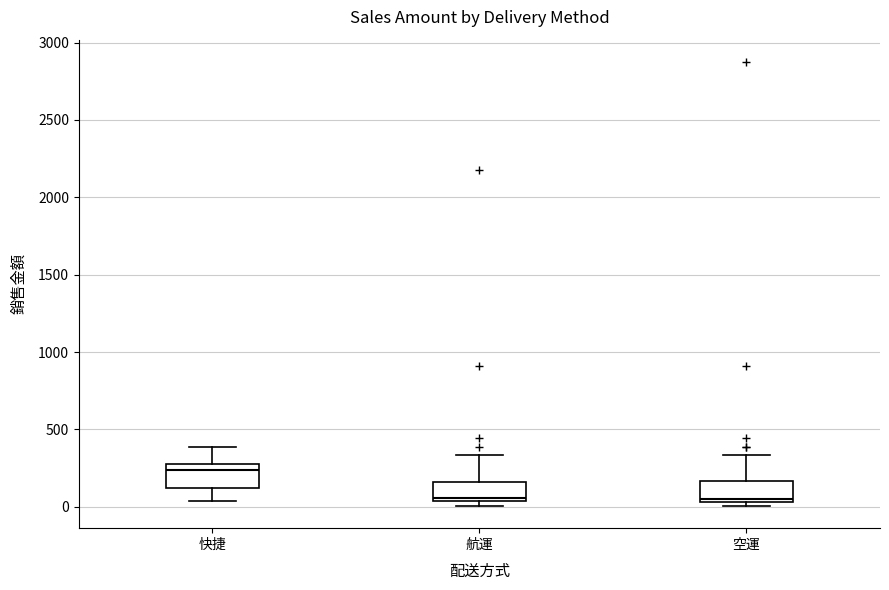

Where is the upper edge of the box for 航運 on the y-axis? The values are not printed on the chart, so give them approximately, as read against the axis.

150